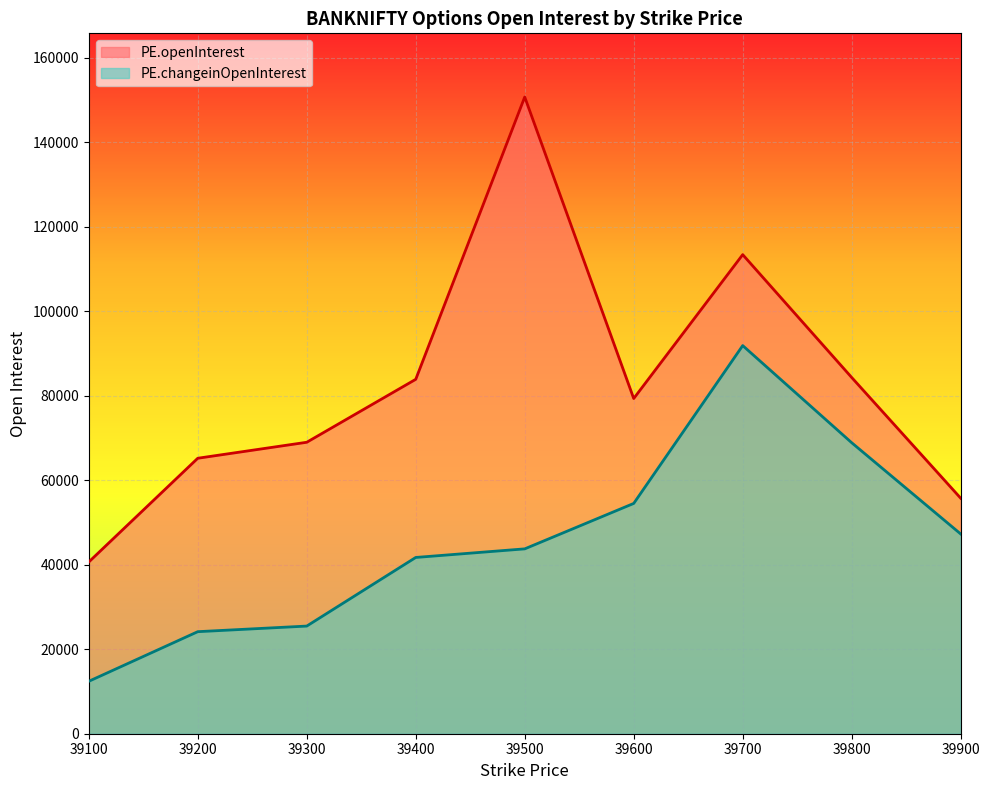

Where is the first local minimum for PE.openInterest?

39600